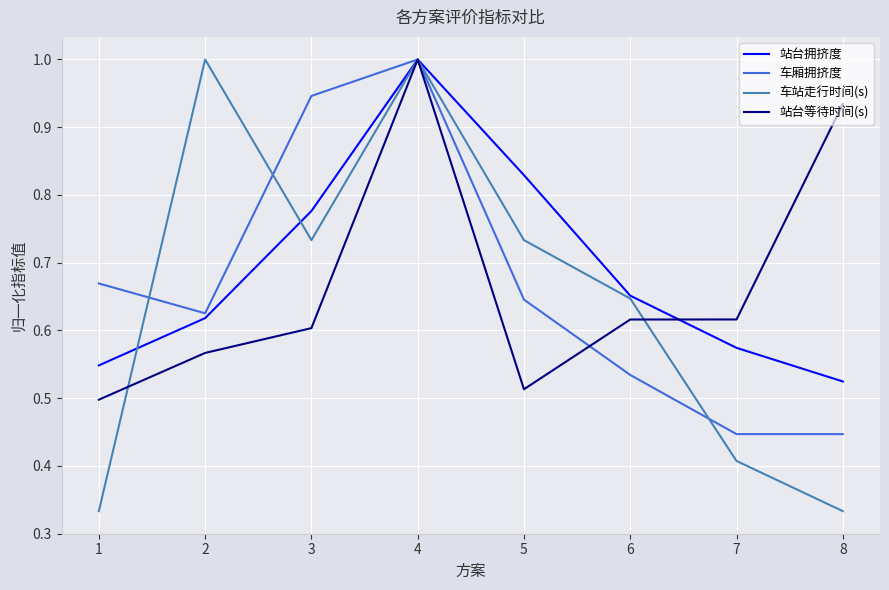

Where is the first local maximum for 车站走行时间(s)?

2